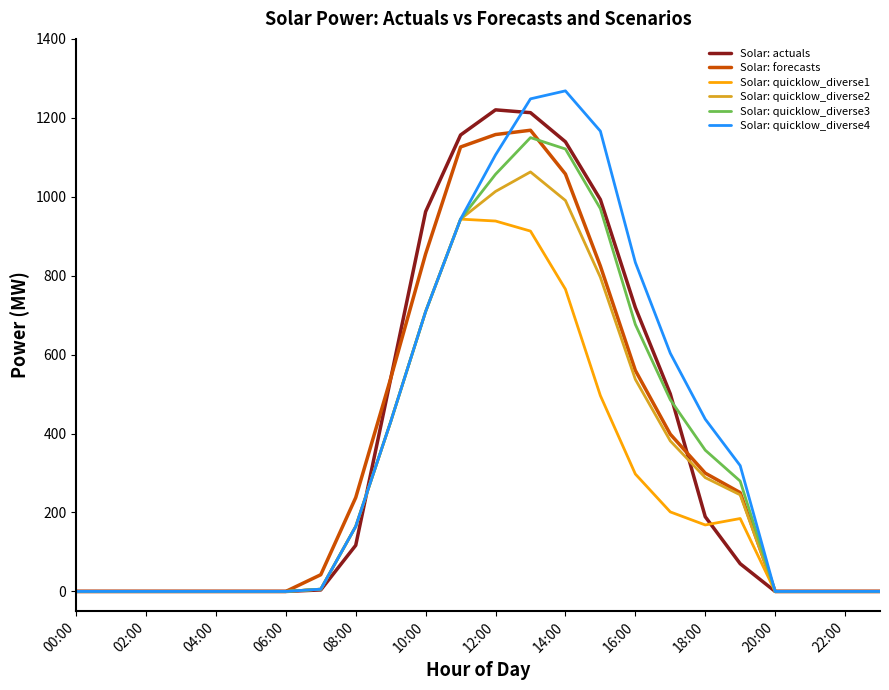

What is the greatest value displayed?

1268.3